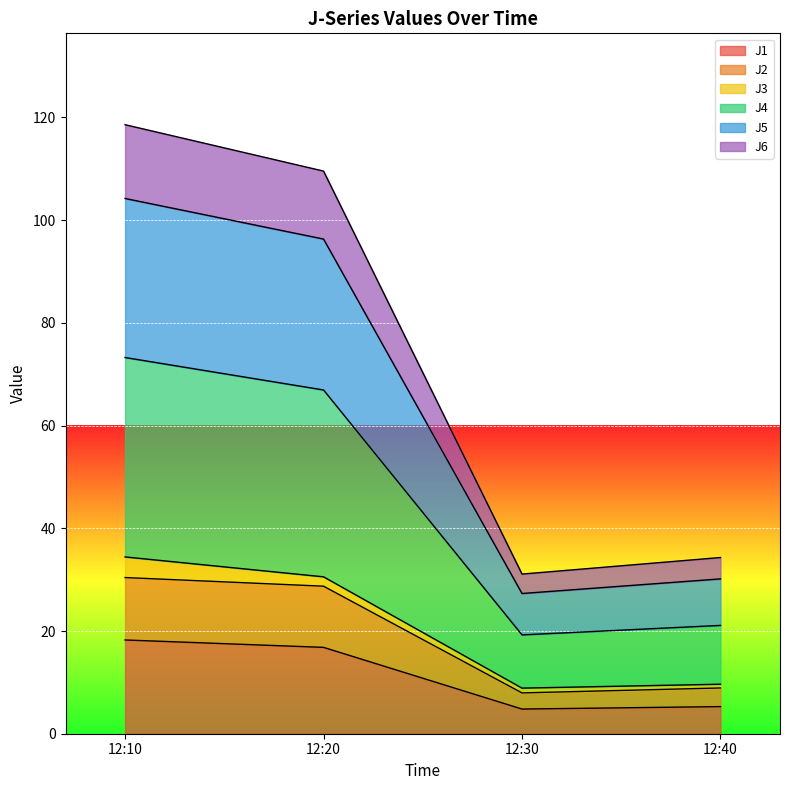

What is the maximum value for J1?

18.3